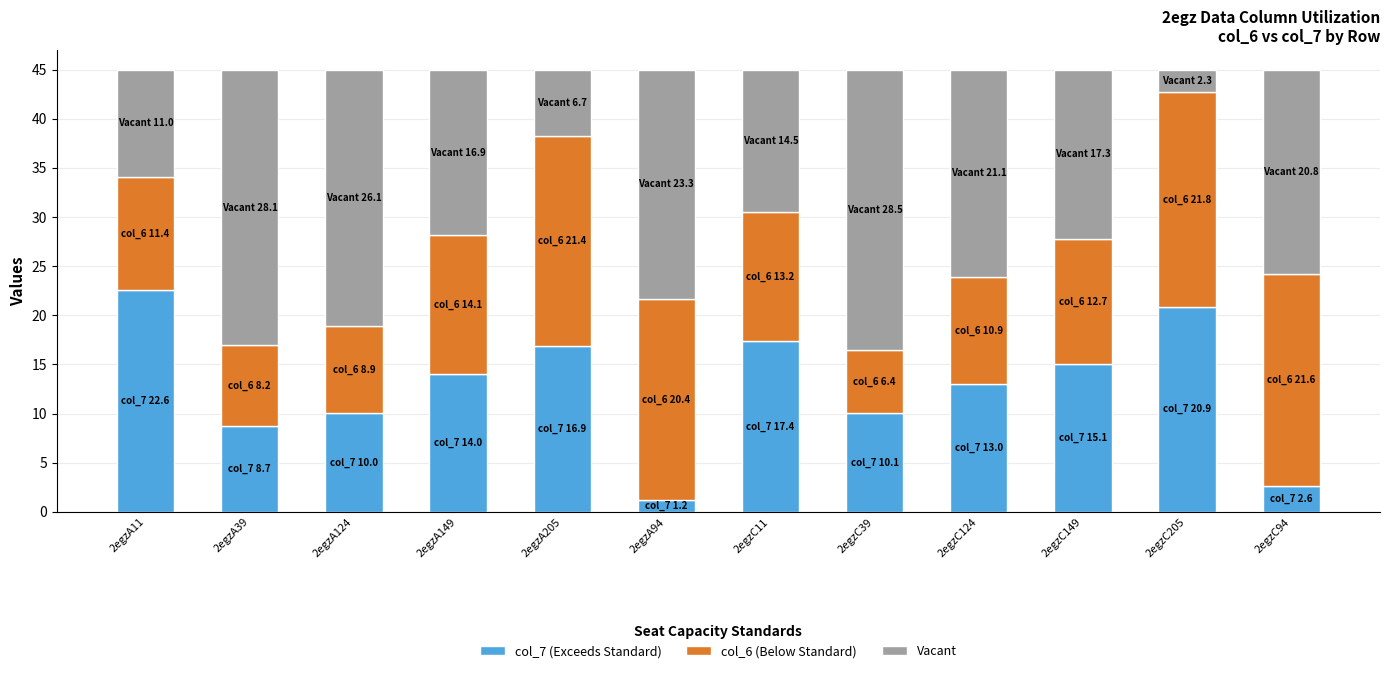

What is the total value across all series at 2egzA39?

45.0